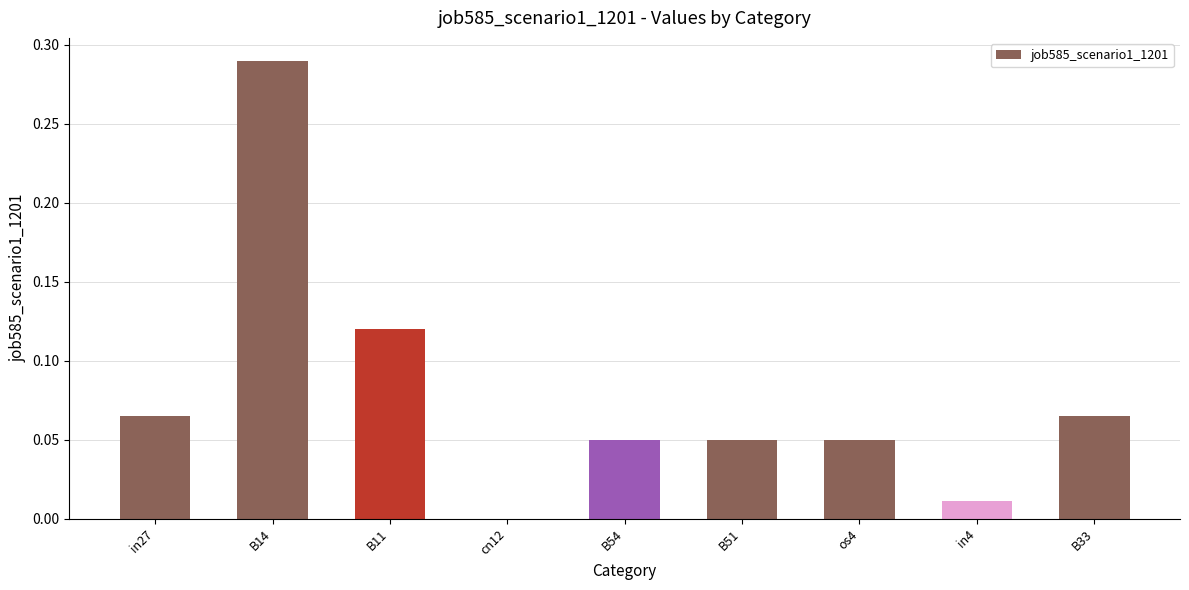

True or false: the data shows 0.0 at in27.

False